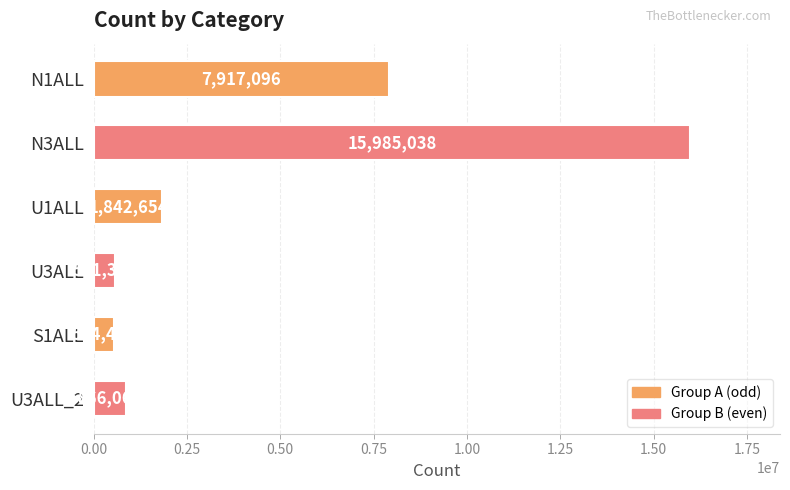

How many distinct data groups are displayed?

1